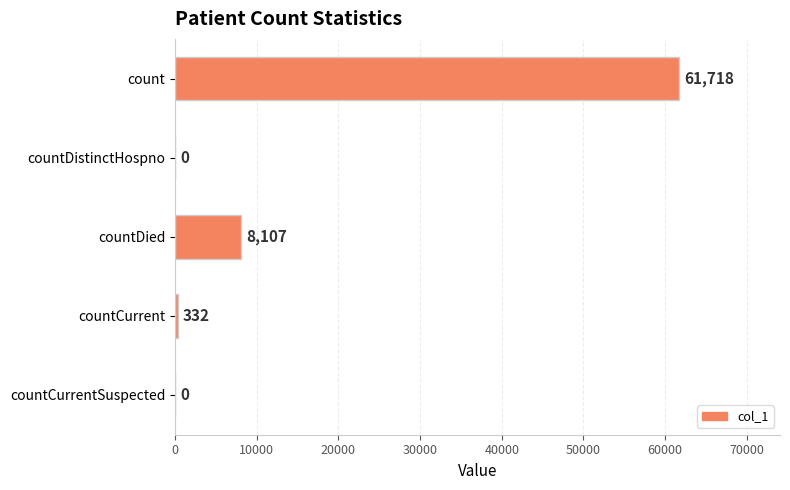

Reading top to bottom, transcribe all the data shown in this chart.

count=61718	countDistinctHospno=0	countDied=8107	countCurrent=332	countCurrentSuspected=0